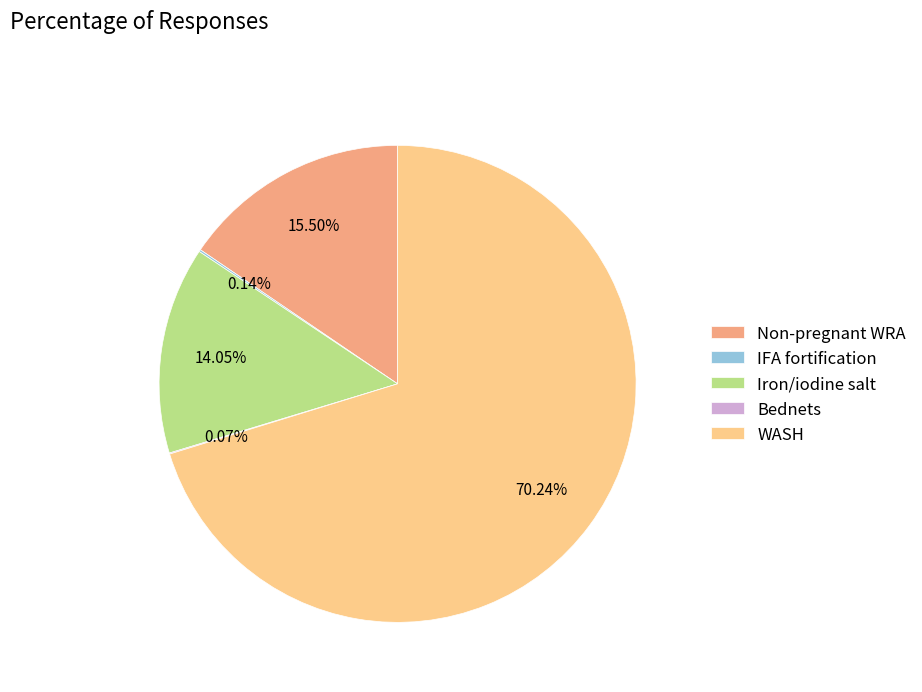

Which slice is the largest?

WASH